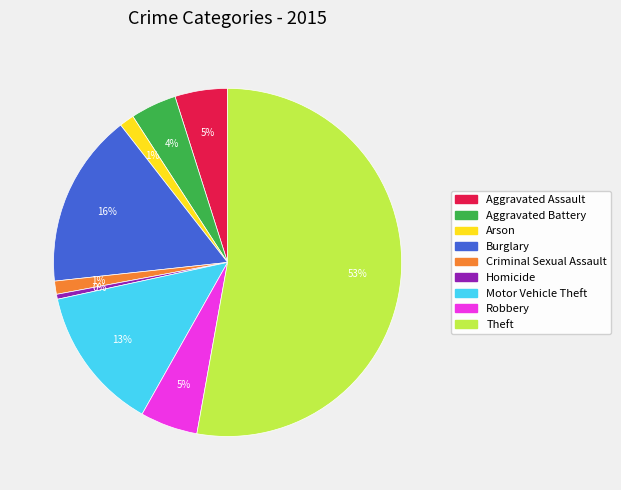

Combined, do Burglary and Criminal Sexual Assault account for over 50%?

No